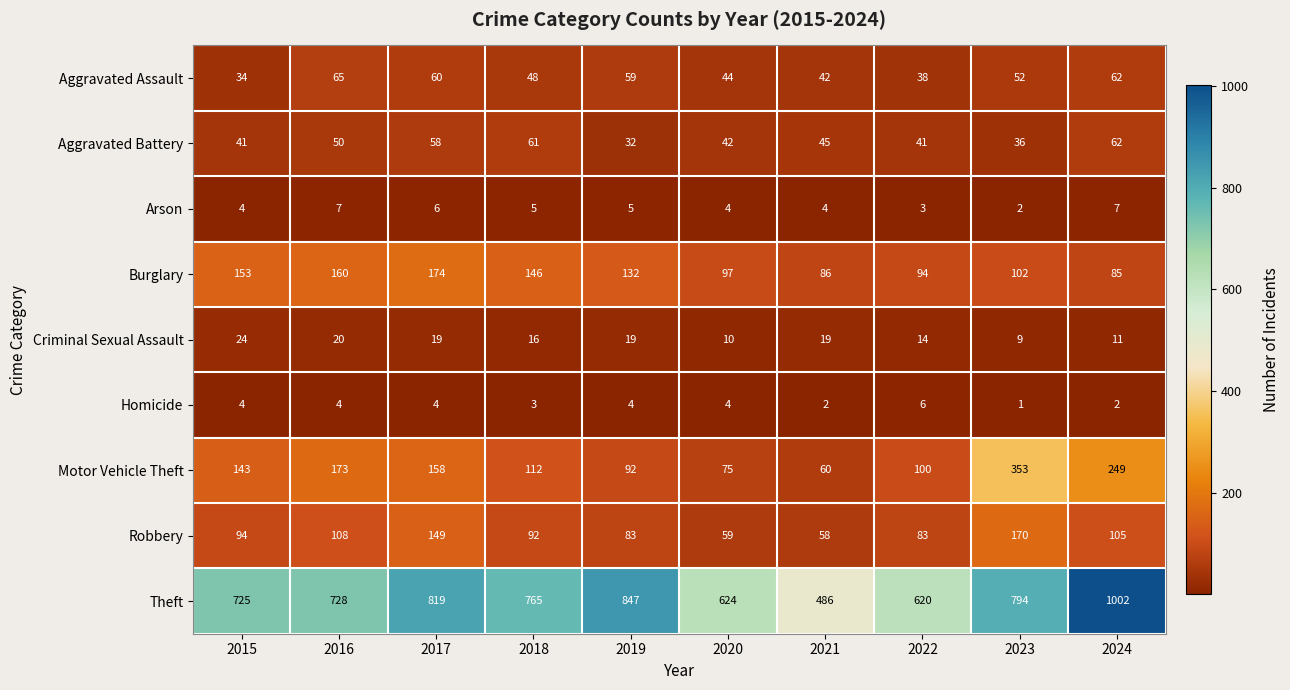

The value of Homicide at 2018 is 3. True or false?

True